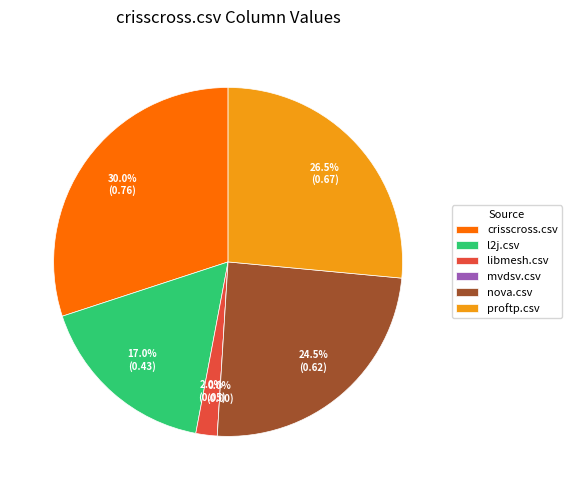

What percentage do libmesh.csv and mvdsv.csv together represent?

2.0%